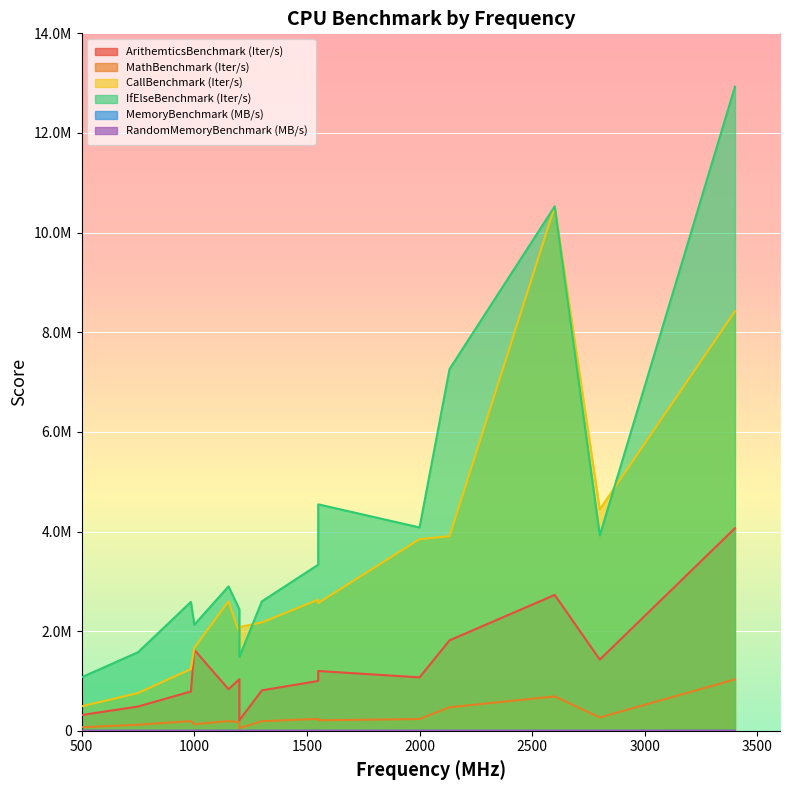

At which category is the sum across all series the highest?

3400